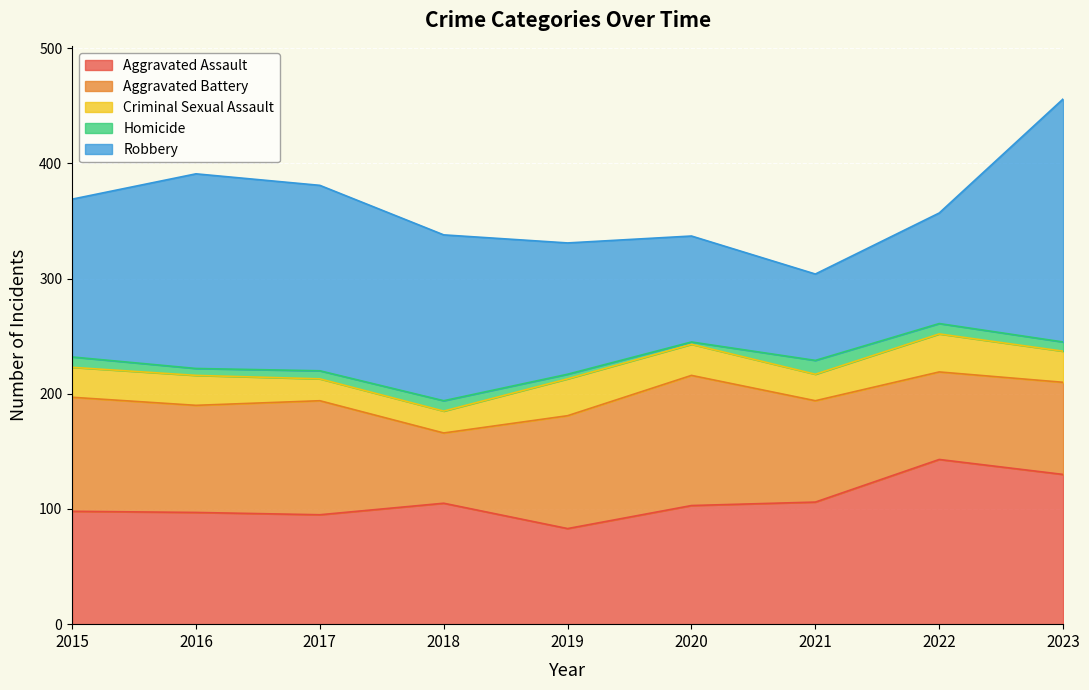

Rank the series at 2022 from lowest to highest value.

Homicide, Criminal Sexual Assault, Aggravated Battery, Robbery, Aggravated Assault